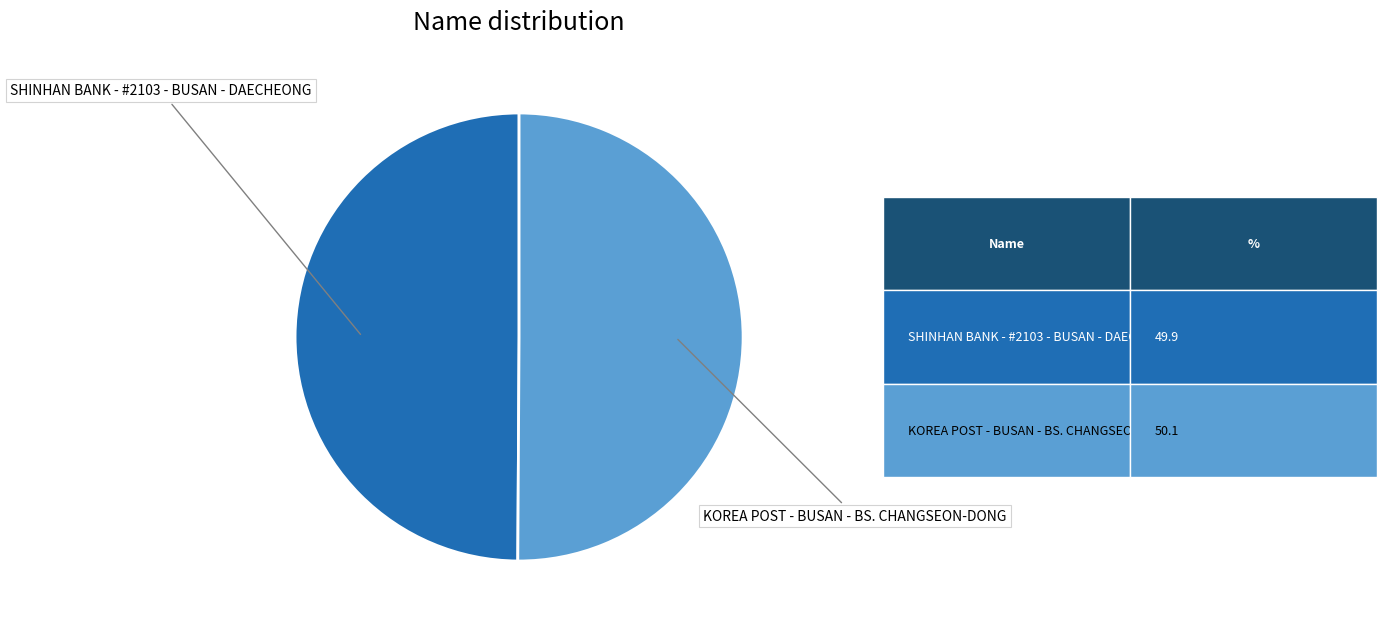

What is the smallest slice in the pie chart?

SHINHAN BANK - #2103 - BUSAN - DAECHEONG